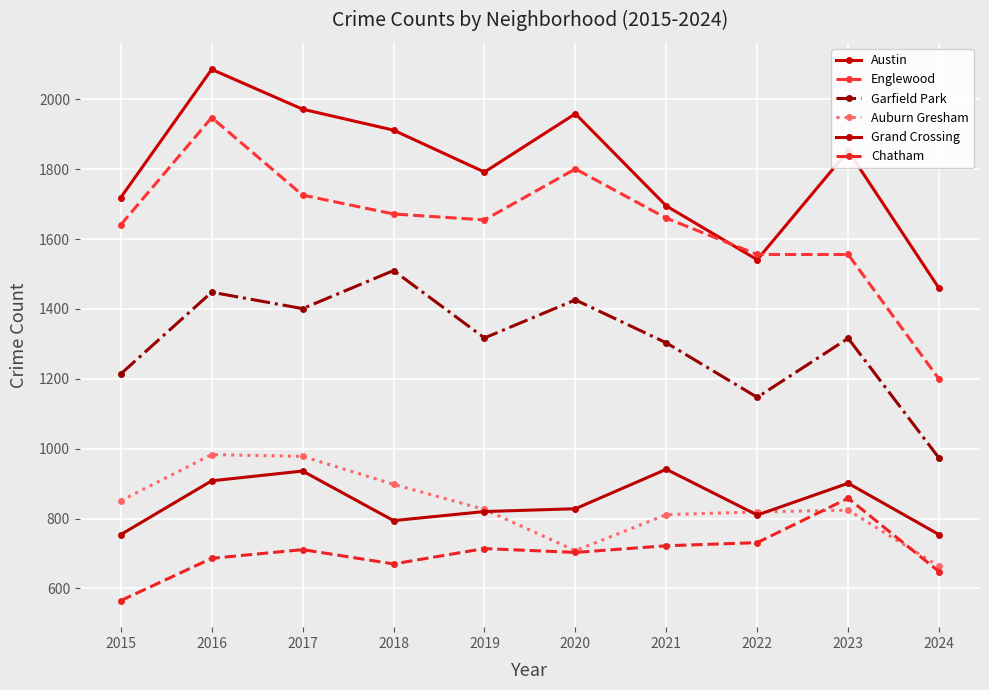

True or false: Austin and Chatham cross at least once.

False